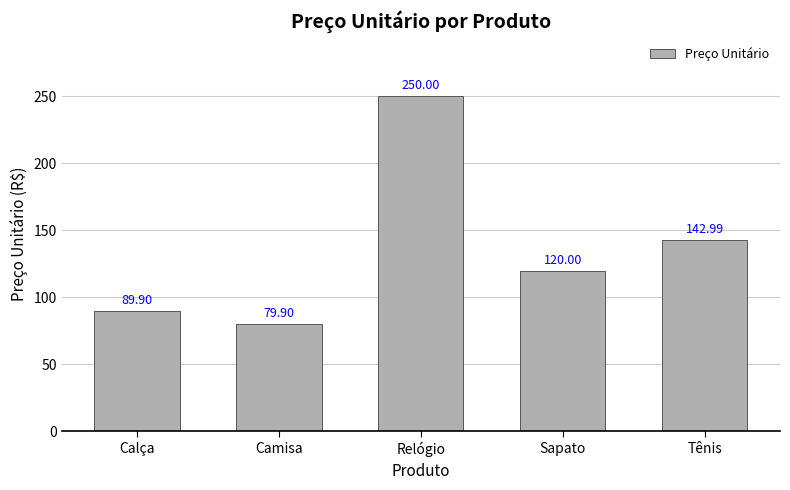

What is the difference between the second highest and second lowest values?

53.1